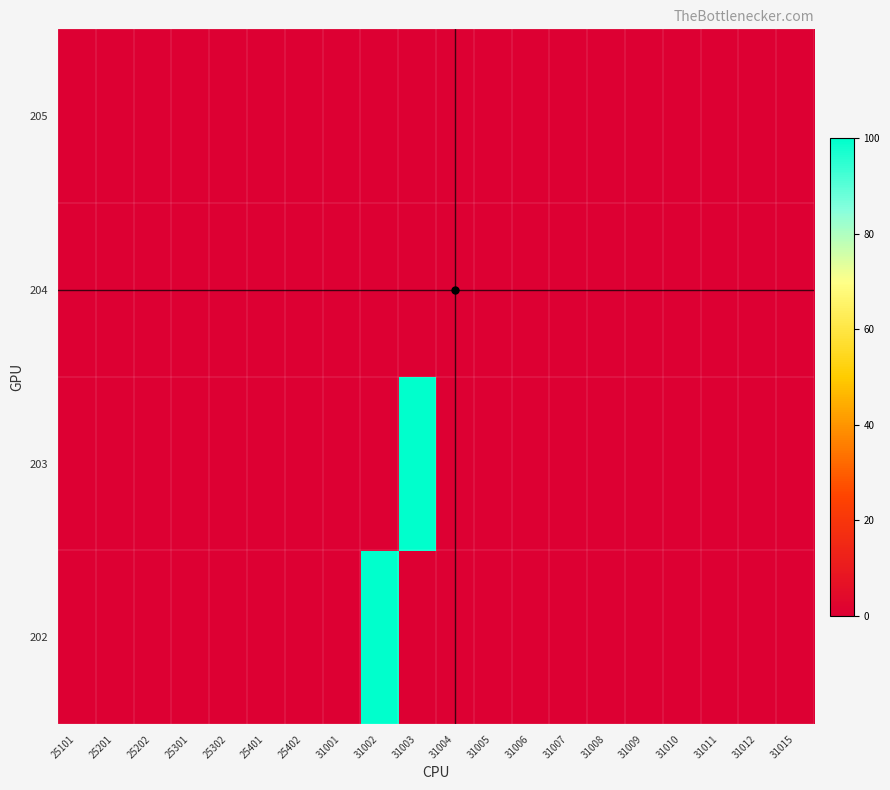

At which category does the chart reach its minimum across all series?

25101